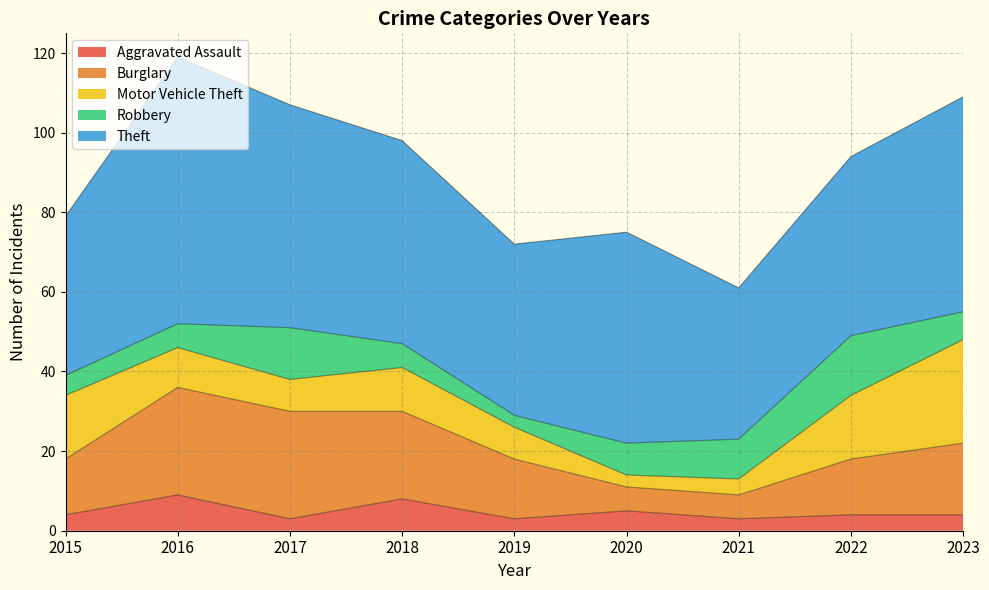

True or false: Theft and Robbery cross at least once.

False